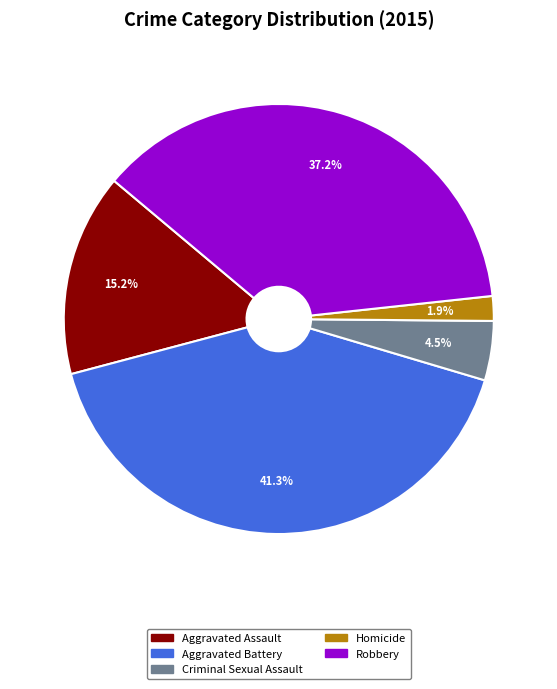

To the nearest percent, what is the difference between the largest and smallest slice percentages?

39%